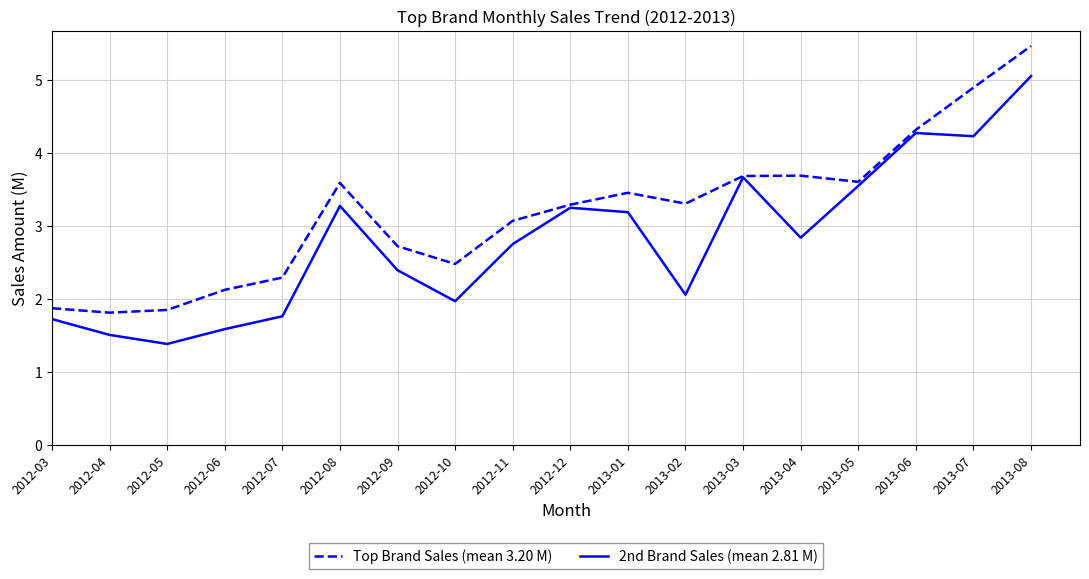

What is the lowest value of the 2nd Brand Sales (mean 2.81 M) series?

1.4